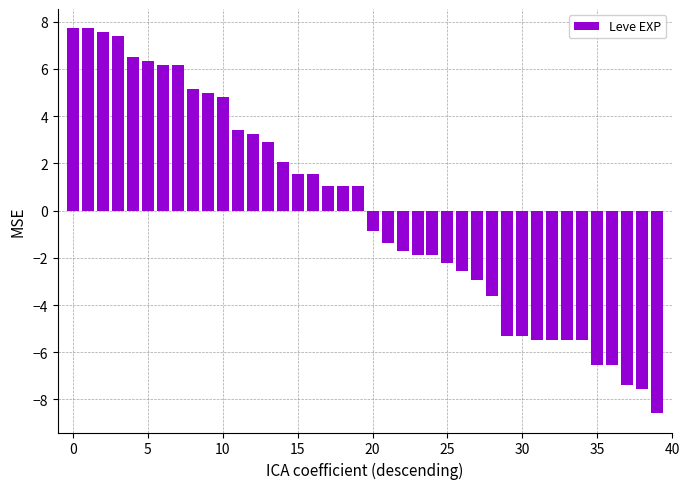

What is the difference between the maximum and minimum values?

16.3